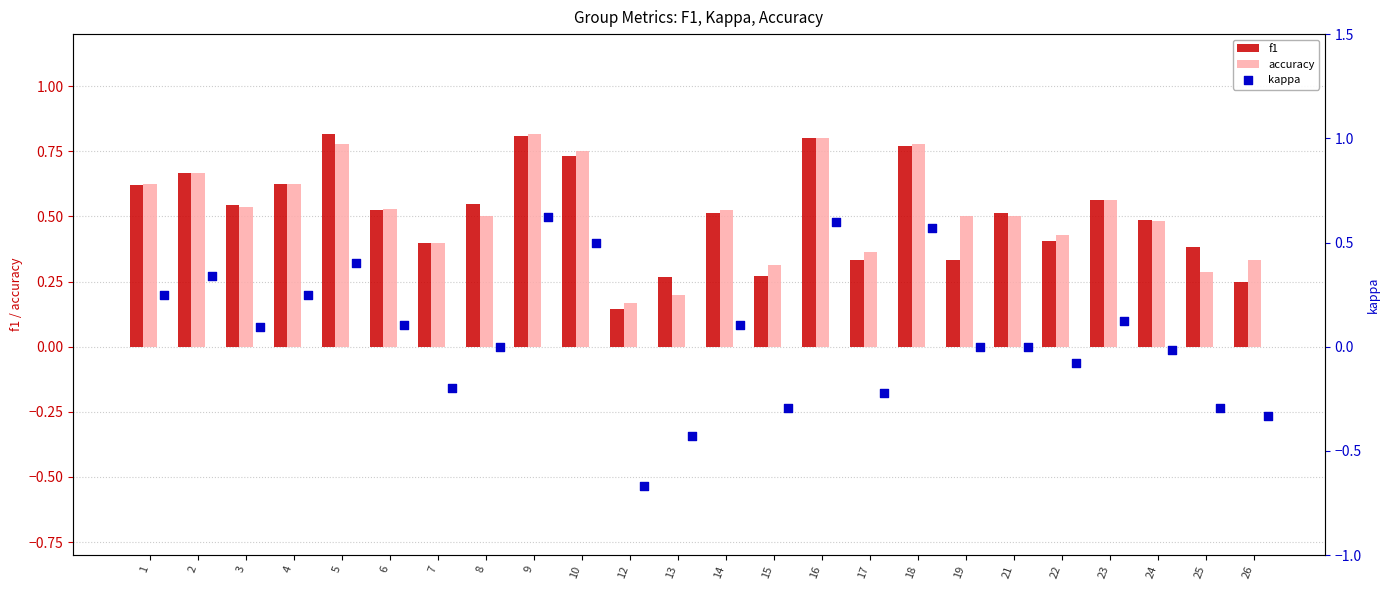

Which series has the widest spread of Y values?

kappa